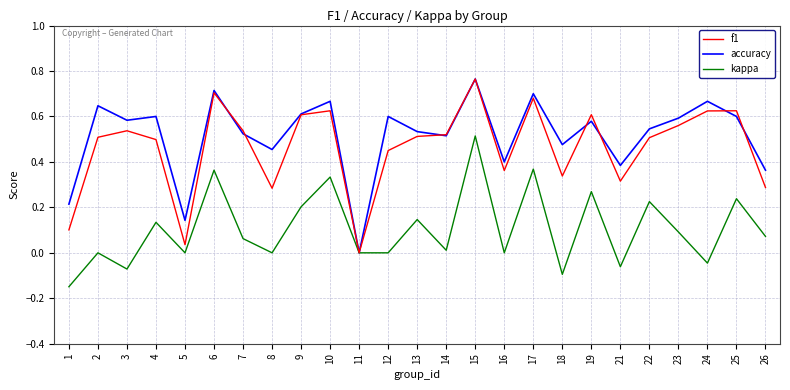

The value of kappa at 8 is 0.4. True or false?

False